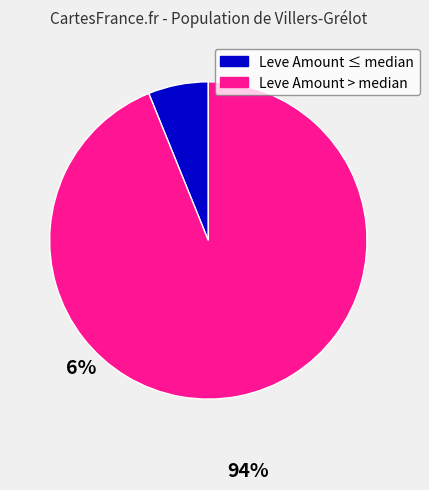

Is there any slice that represents more than half of the pie?

Yes